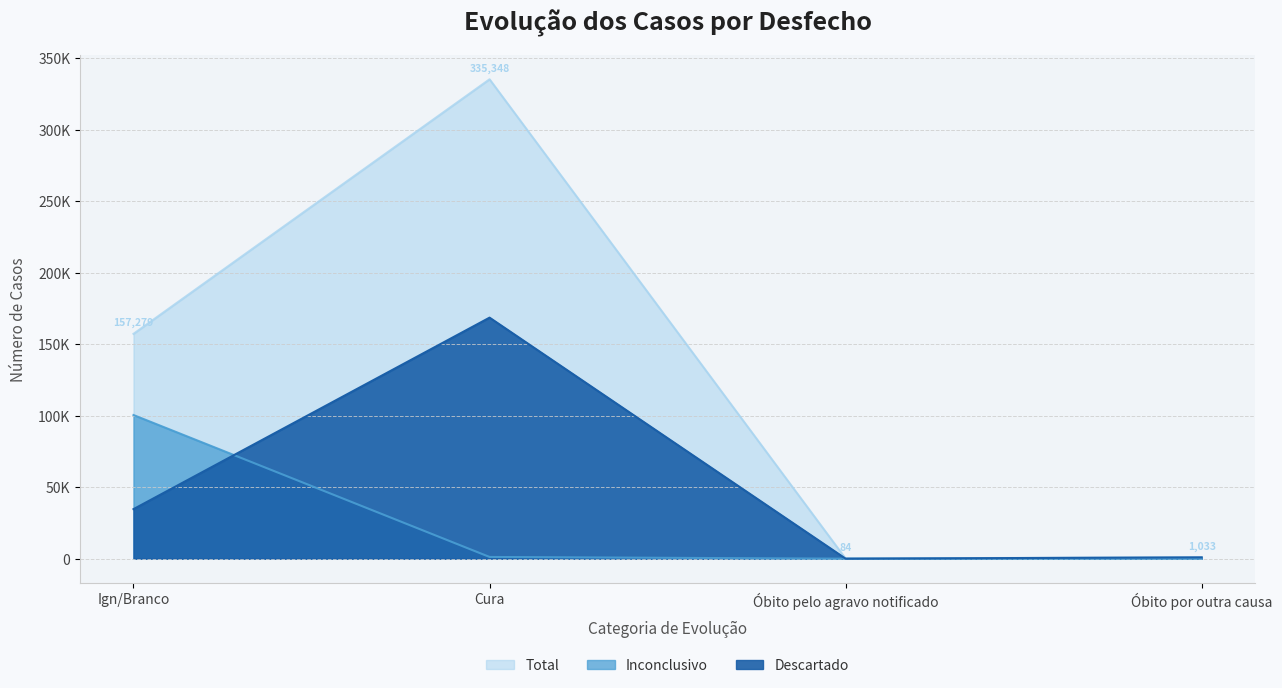

What position from the right is Óbito por outra causa?

1